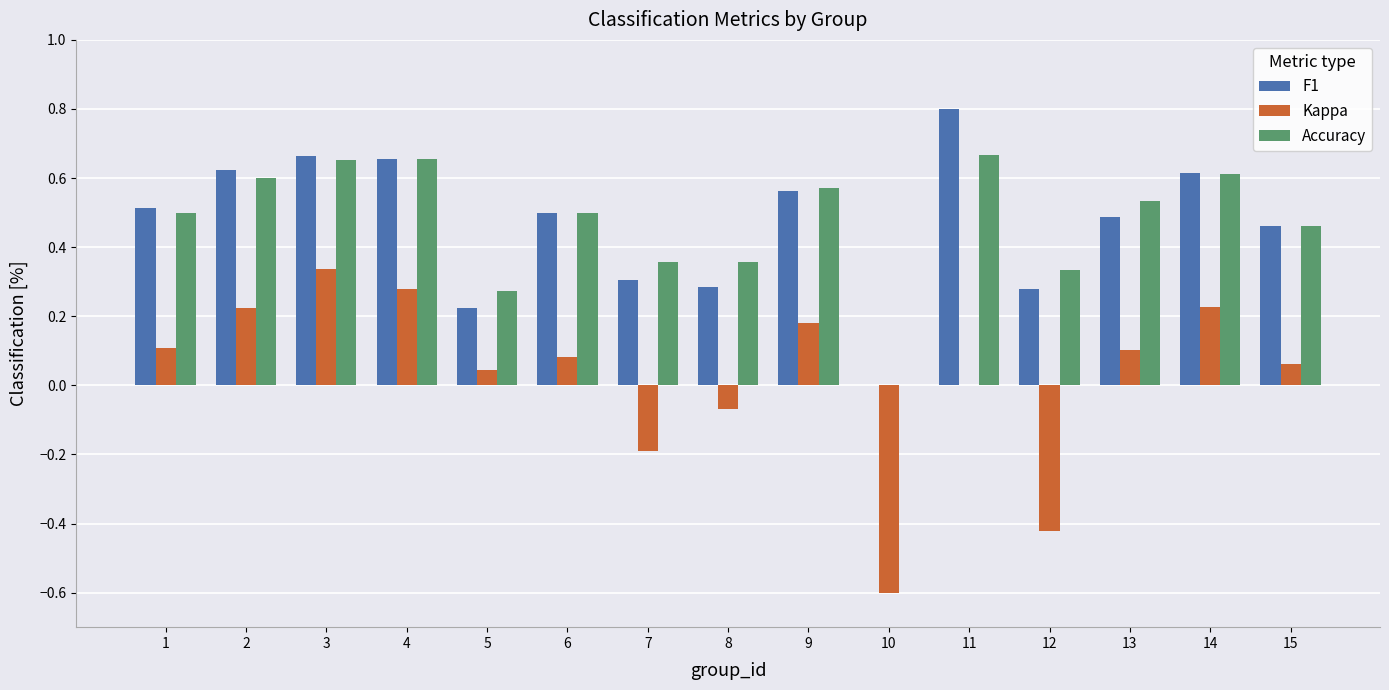

Where does the Kappa series first go above 0?

1